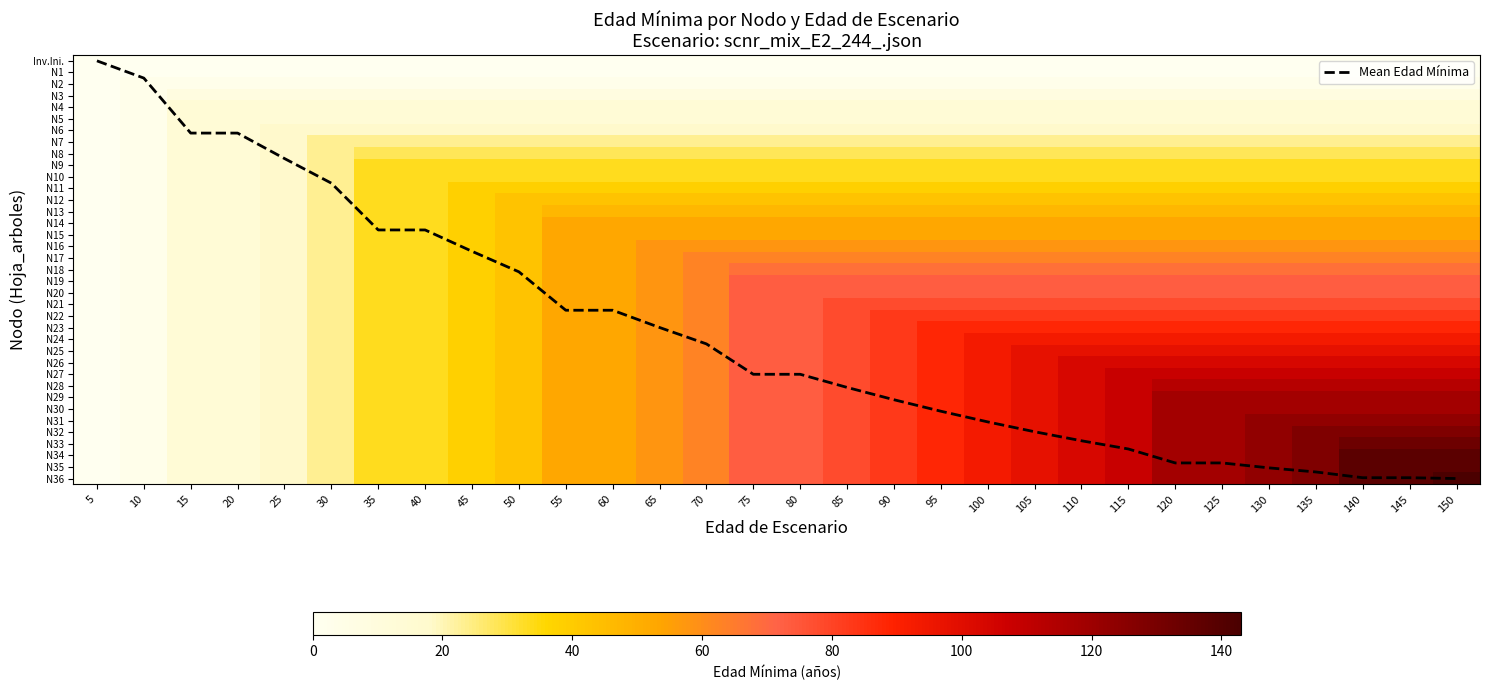

Which series has the largest range (max minus min)?

N36